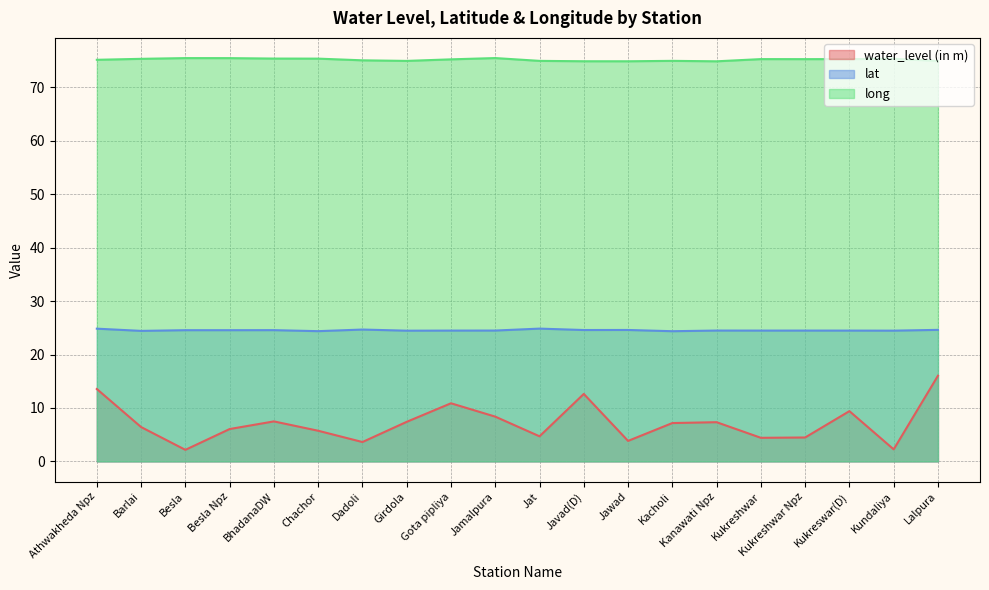

List the series in order of their peak value, highest first.

long, lat, water_level (in m)